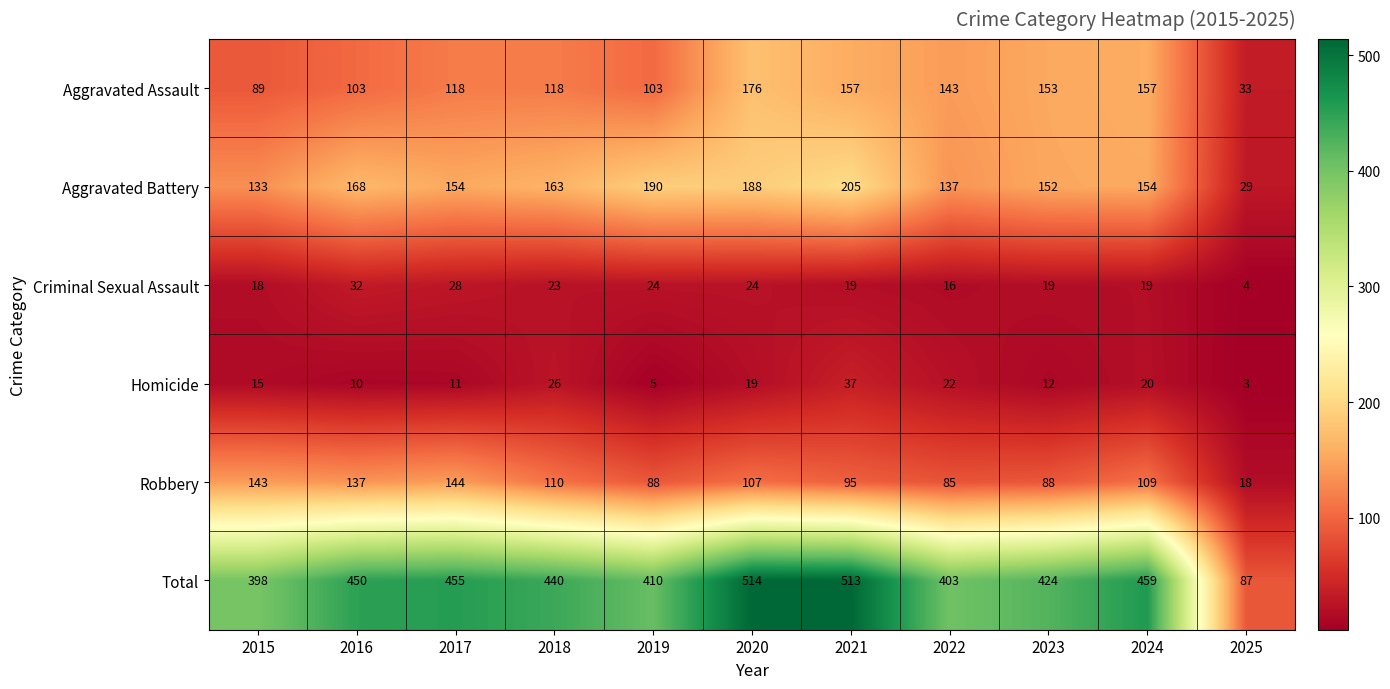

The value of Homicide at 2019 is 5. True or false?

True